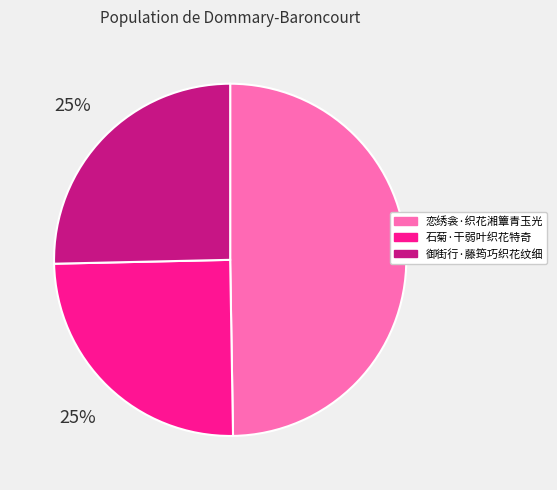

Combined, do 恋绣衾·织花湘簟青玉光 and 石菊·干弱叶织花特奇 account for over 50%?

Yes